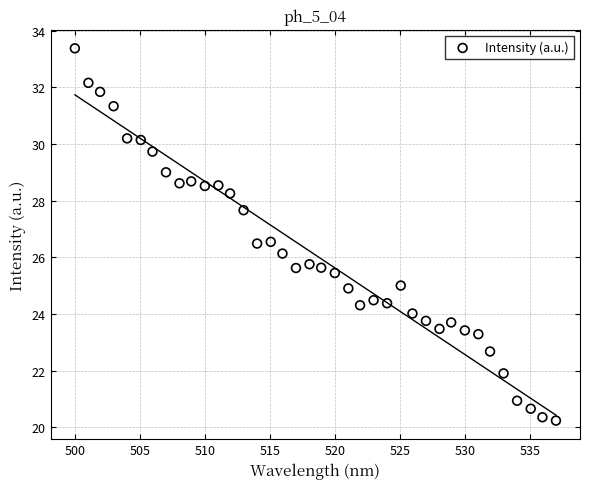

What is the range of X values (max minus min)?

37.0